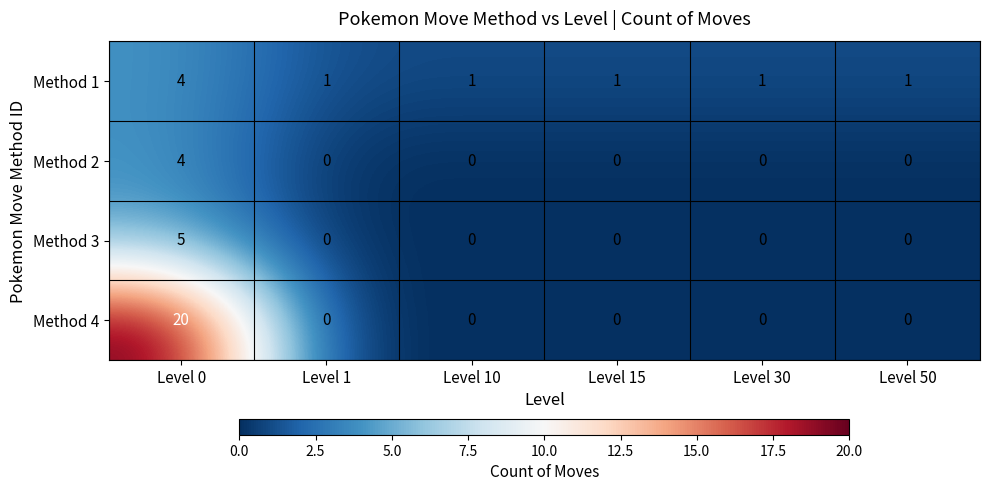

At which category does the chart reach its peak across all series?

Level 0